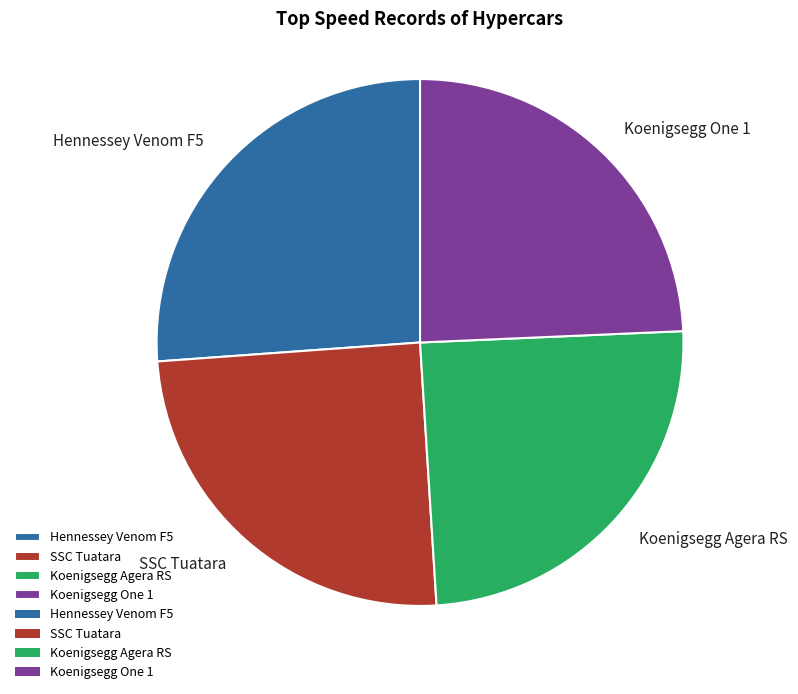

True or false: Koenigsegg Agera RS accounts for 39% of the total.

False